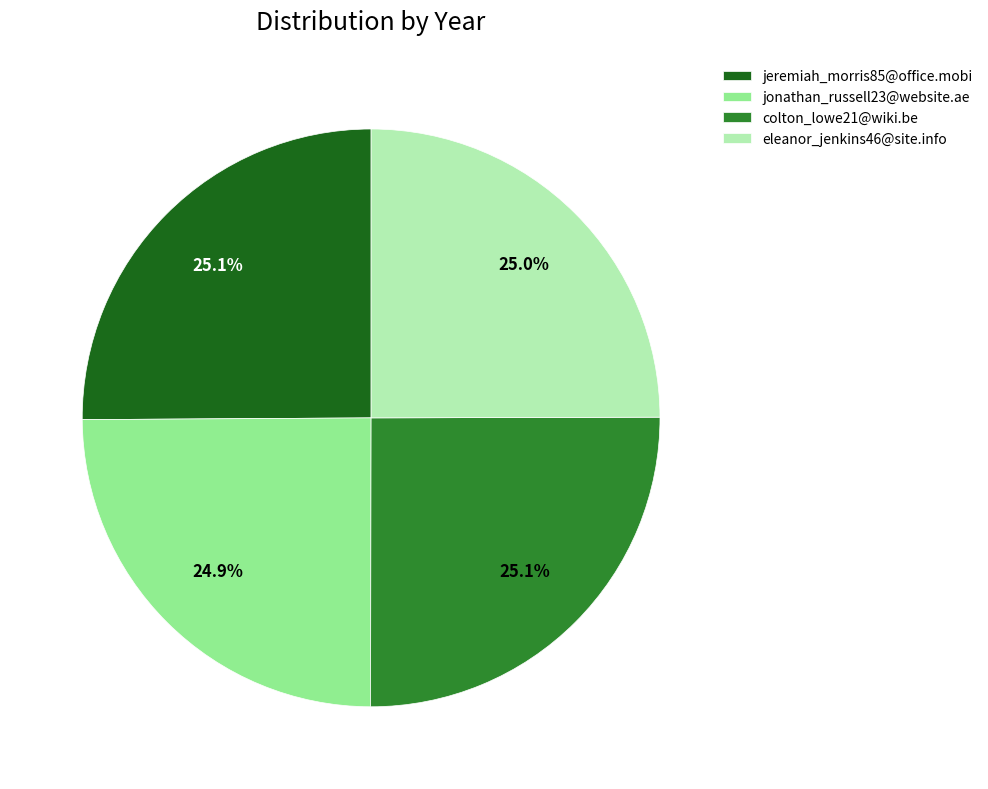

To the nearest percent, what percentage of the pie is jonathan_russell23@website.ae?

25%